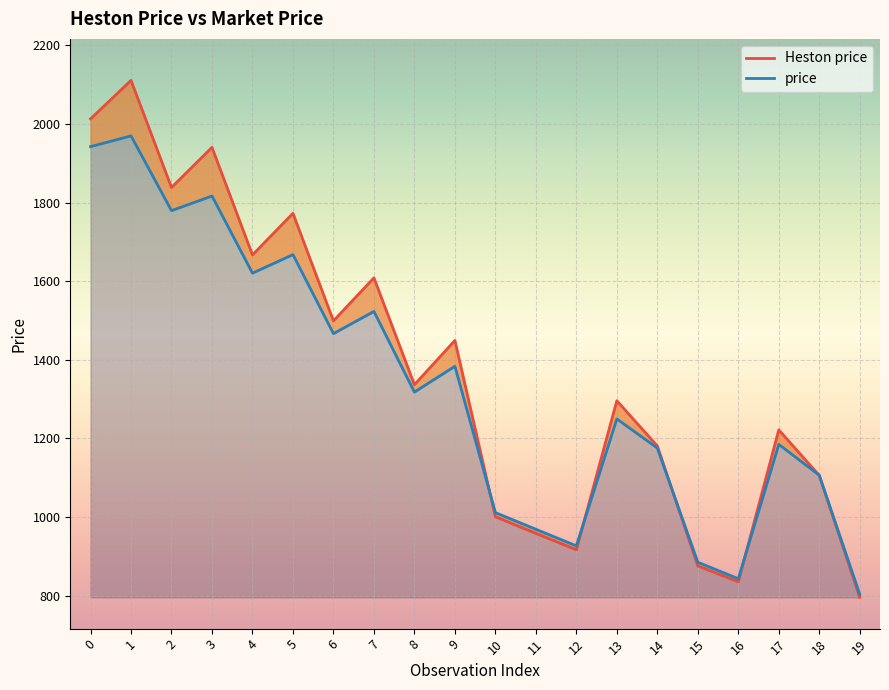

How many data points does each series have?

20